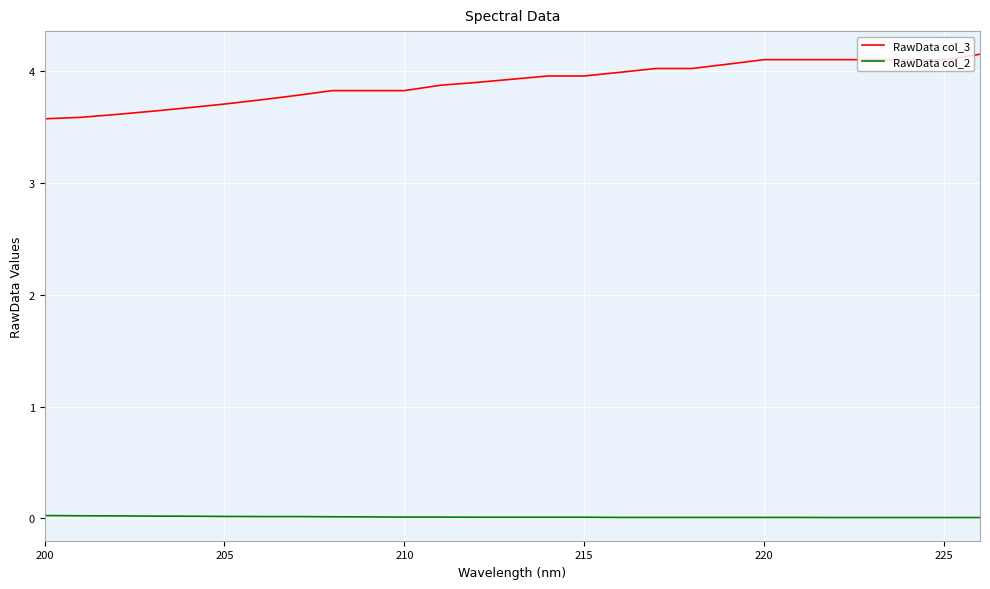

What is the sum of all RawData col_2 values?

0.4